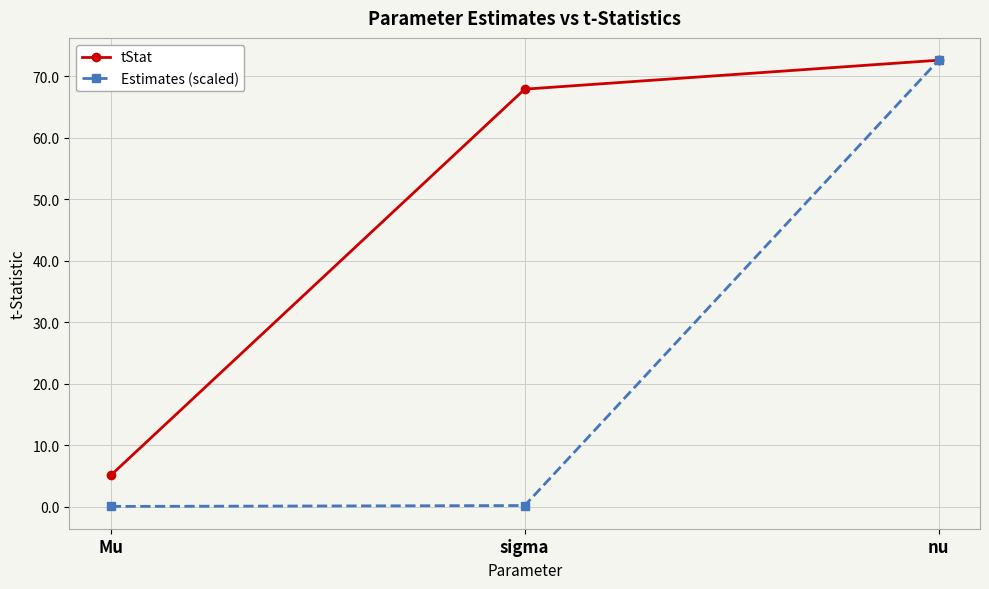

True or false: Estimates (scaled) has a value of 107.6 at nu.

False